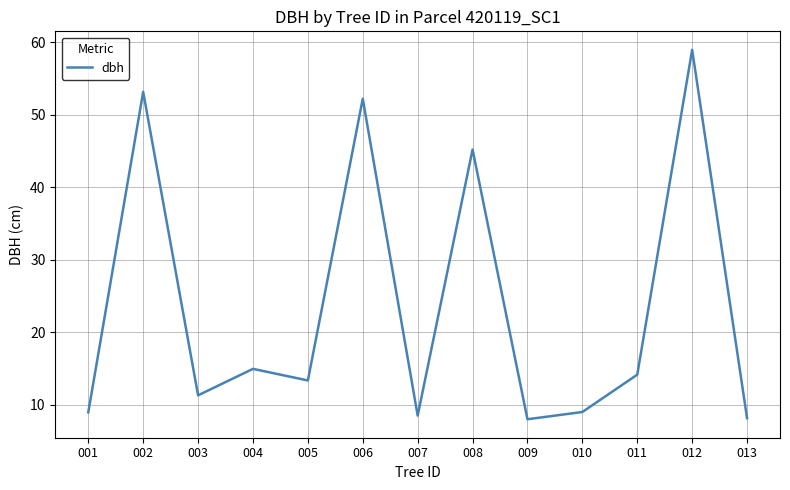

What is the change in value from 004 to 005?

-1.6